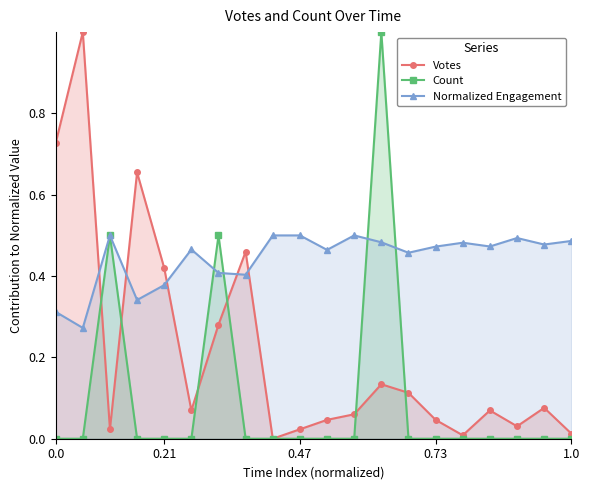

What is the greatest value displayed?

1.0